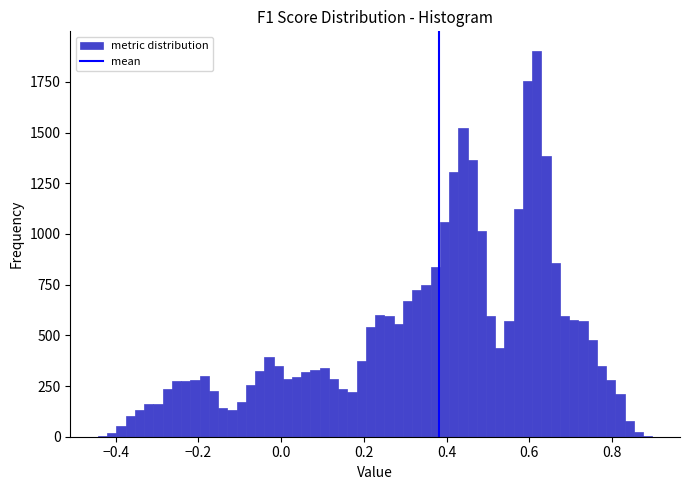

Around what value on the x-axis is the tallest bar? Give the approximate position of its centre, as read against the axis.

0.62